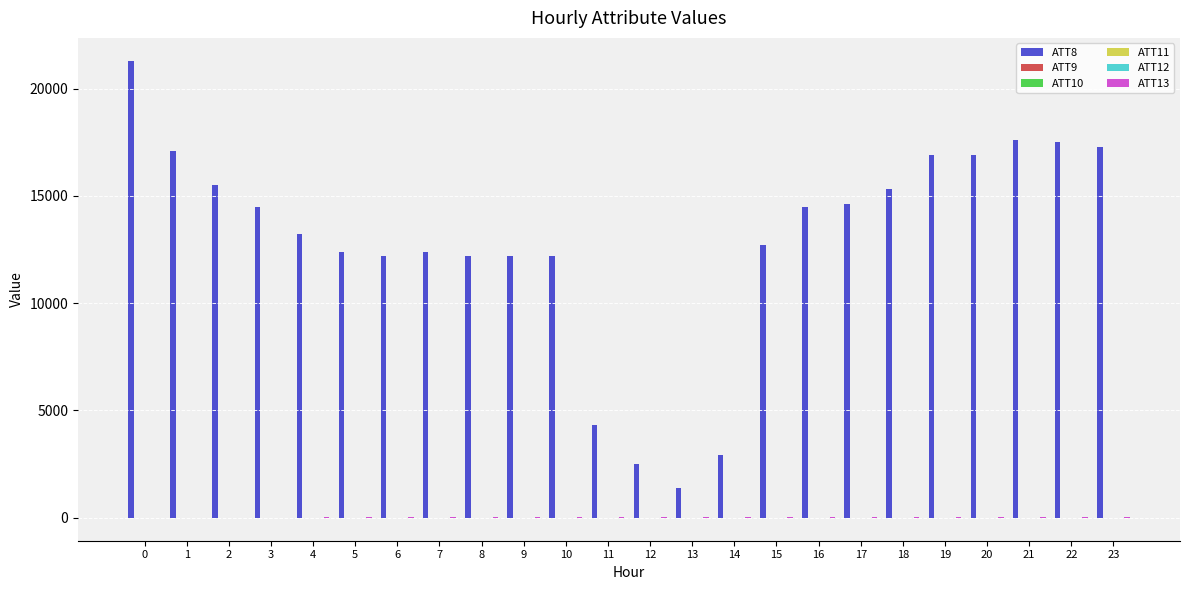

Which series has the largest total across all categories?

ATT8